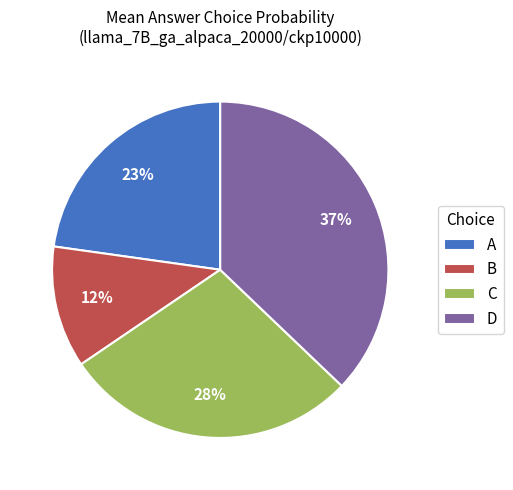

Do A and D together represent more than half of the pie?

Yes